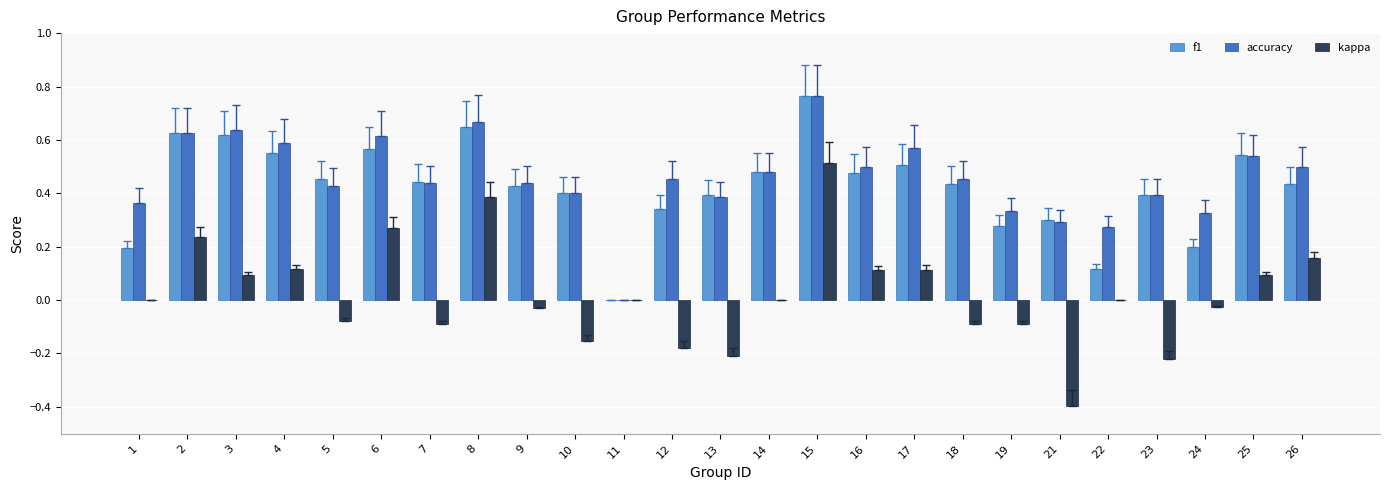

Which series changed the most between 4 and 23?

kappa